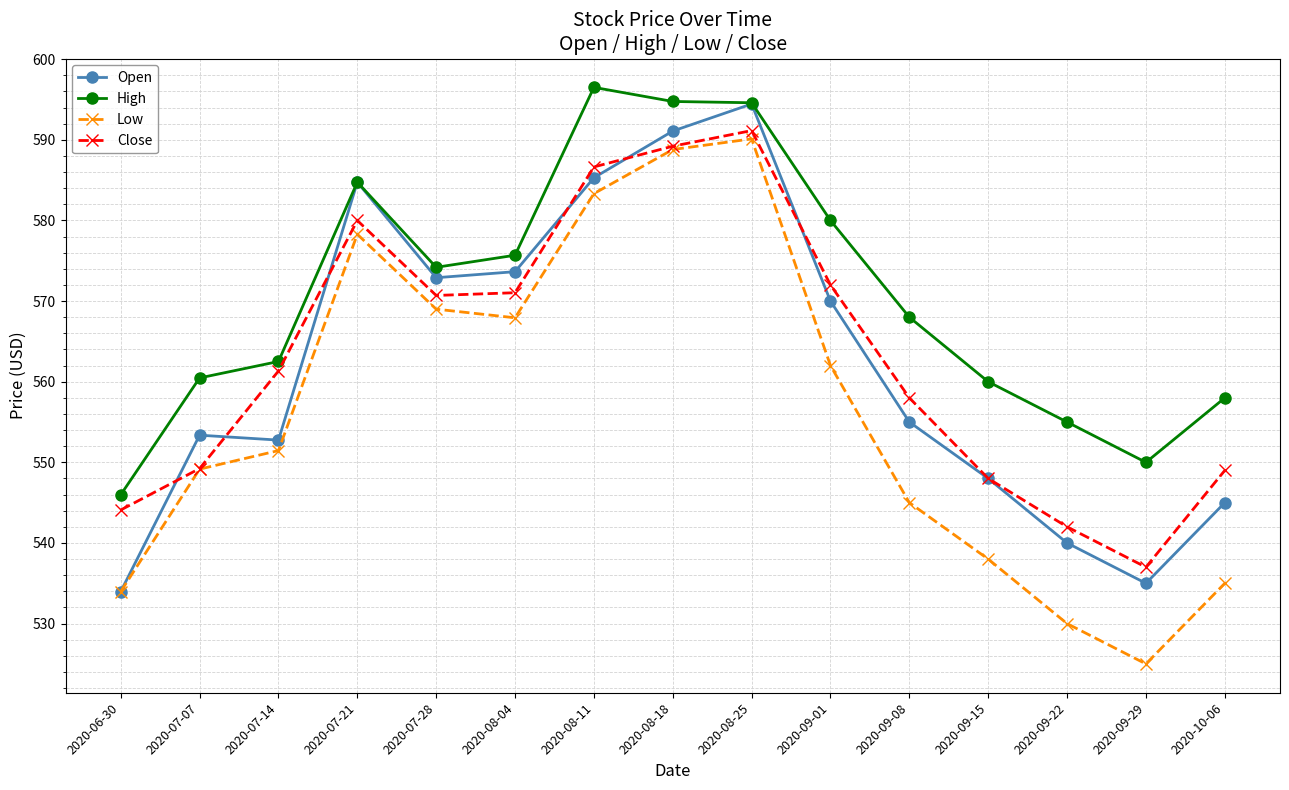

At which label is Close closest to 564?

2020-07-14